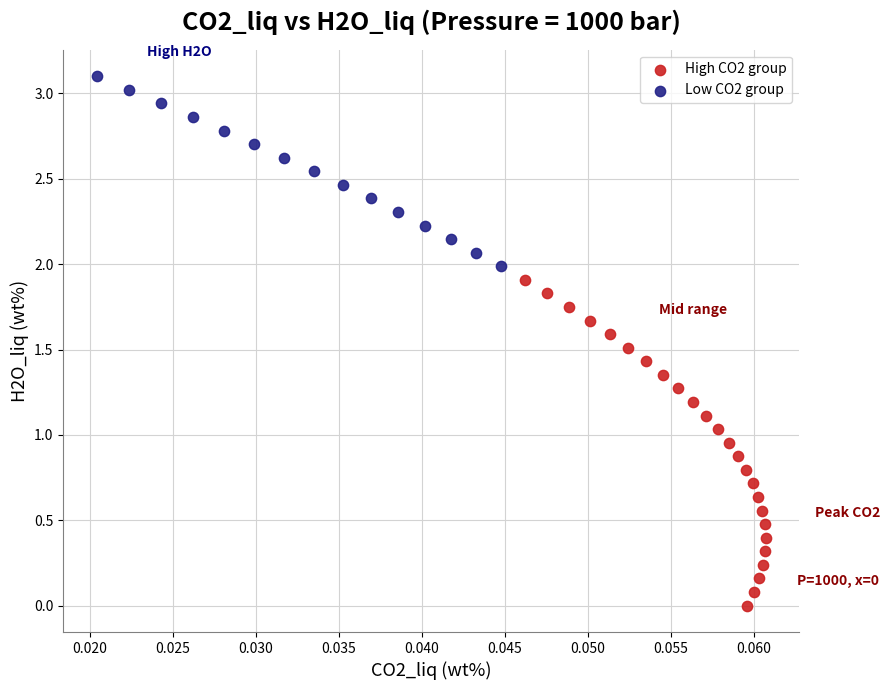

Which series reaches the minimum Y coordinate?

High CO2 group